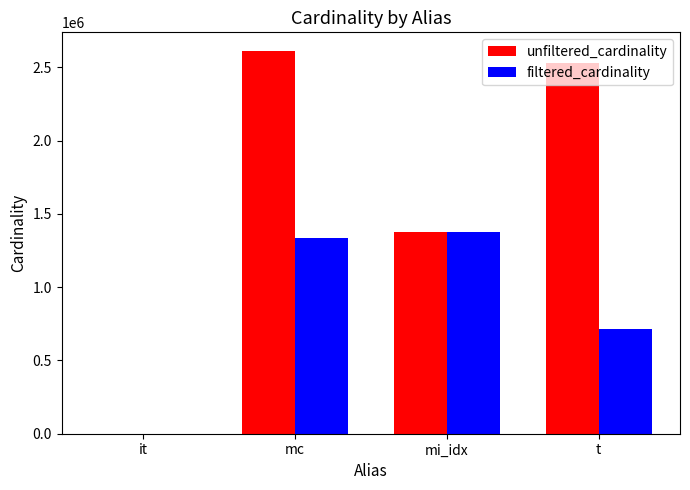

Count the number of data series in this chart.

2